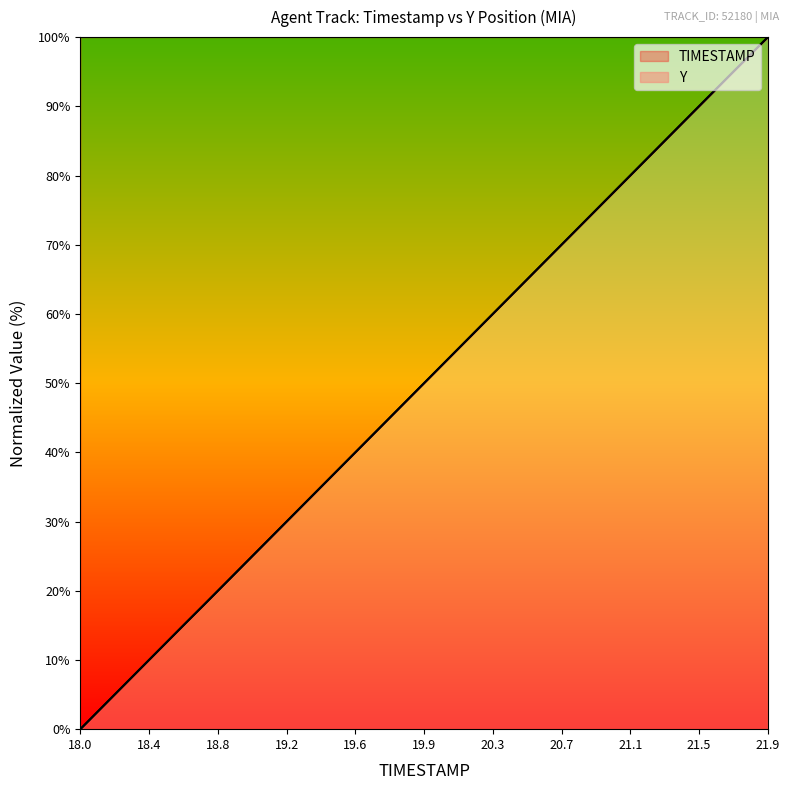

At how many categories does at least one series exceed 85?

6